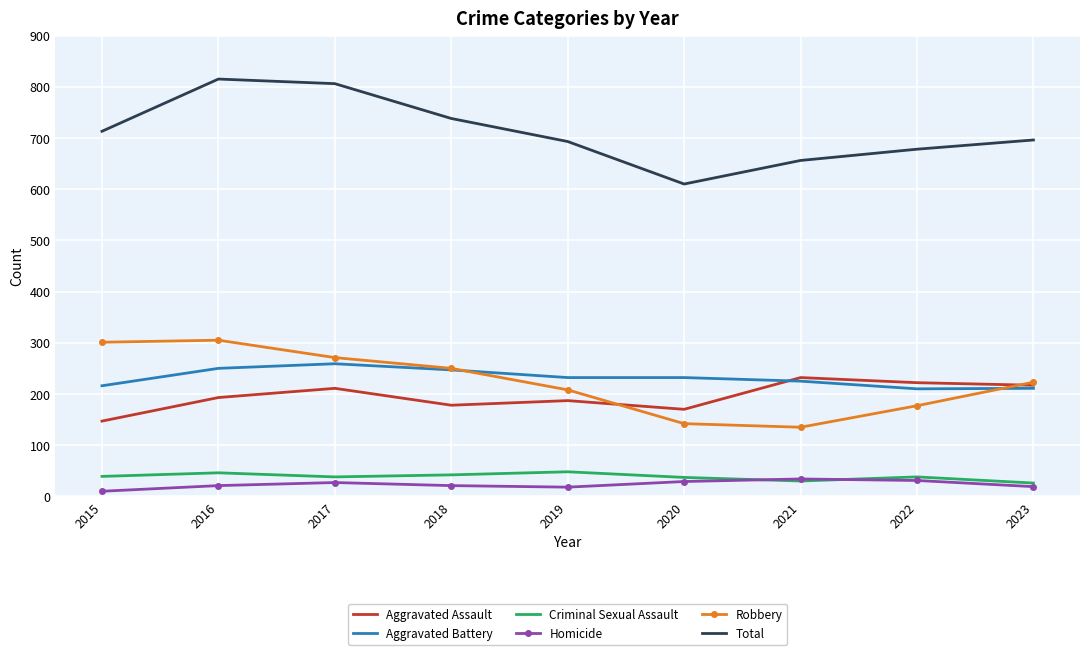

Rank the series by their maximum value, from highest to lowest.

Total, Robbery, Aggravated Battery, Aggravated Assault, Criminal Sexual Assault, Homicide